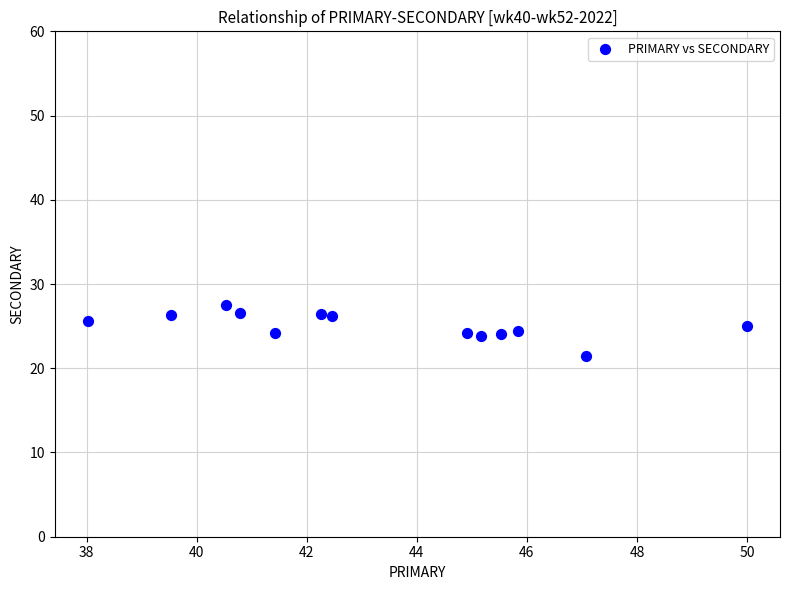

What is the range of Y values (max minus min)?

6.1